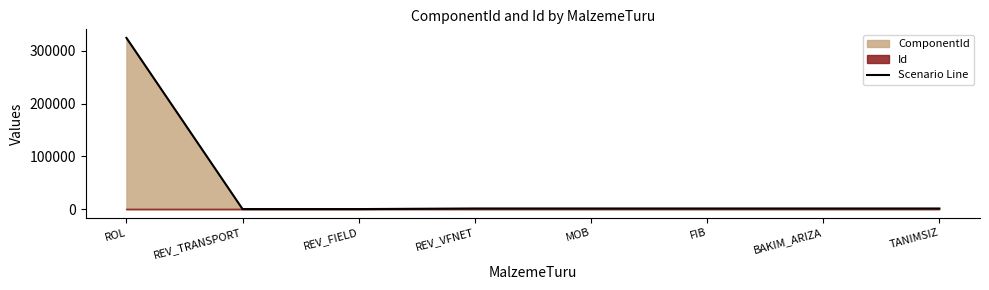

Rank the categories by value from highest to lowest.

ROL, REV_VFNET, MOB, FIB, BAKIM_ARIZA, TANIMSIZ, REV_TRANSPORT, REV_FIELD